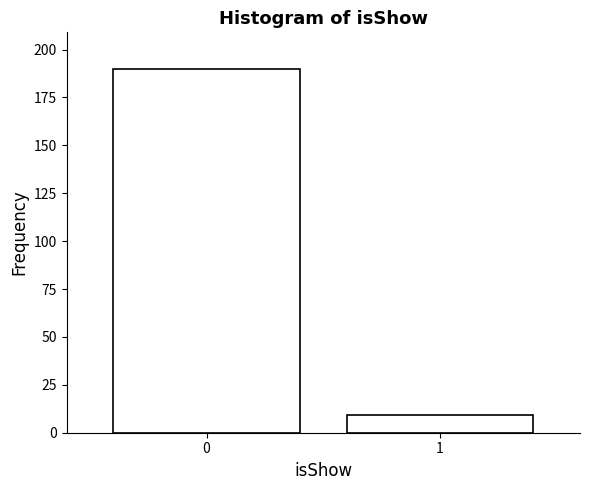

Reading left to right, what are all the values shown in this chart?

0=190	1=9